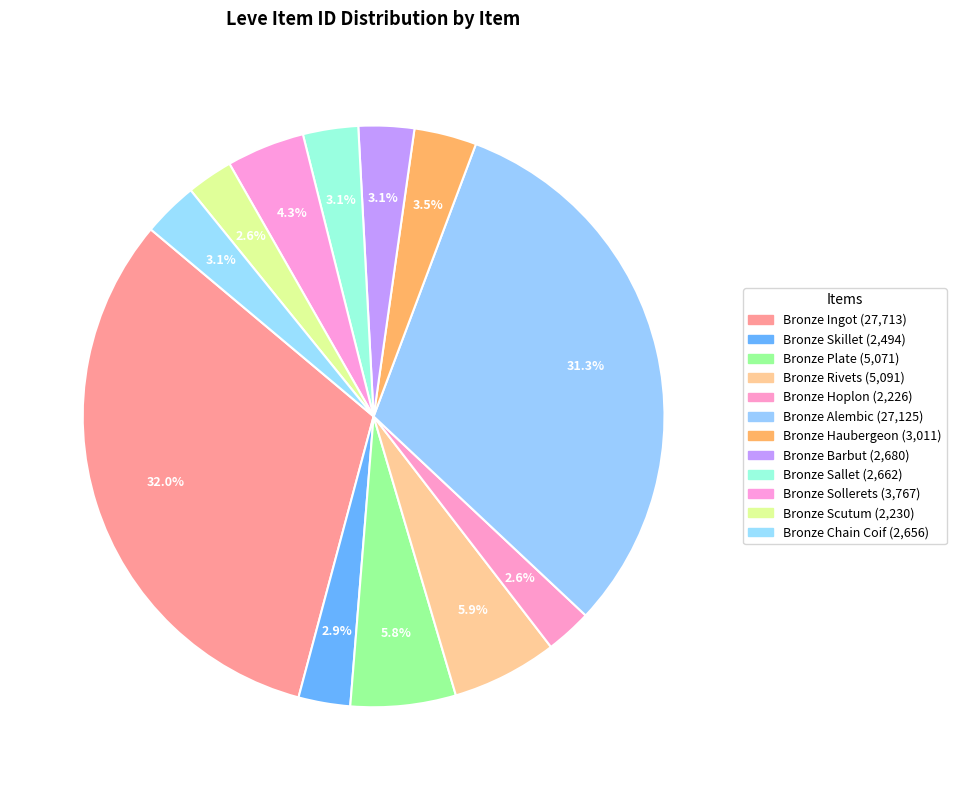

Rank the categories by value from highest to lowest.

Bronze Ingot, Bronze Alembic, Bronze Rivets, Bronze Plate, Bronze Sollerets, Bronze Haubergeon, Bronze Barbut, Bronze Sallet, Bronze Chain Coif, Bronze Skillet, Bronze Scutum, Bronze Hoplon